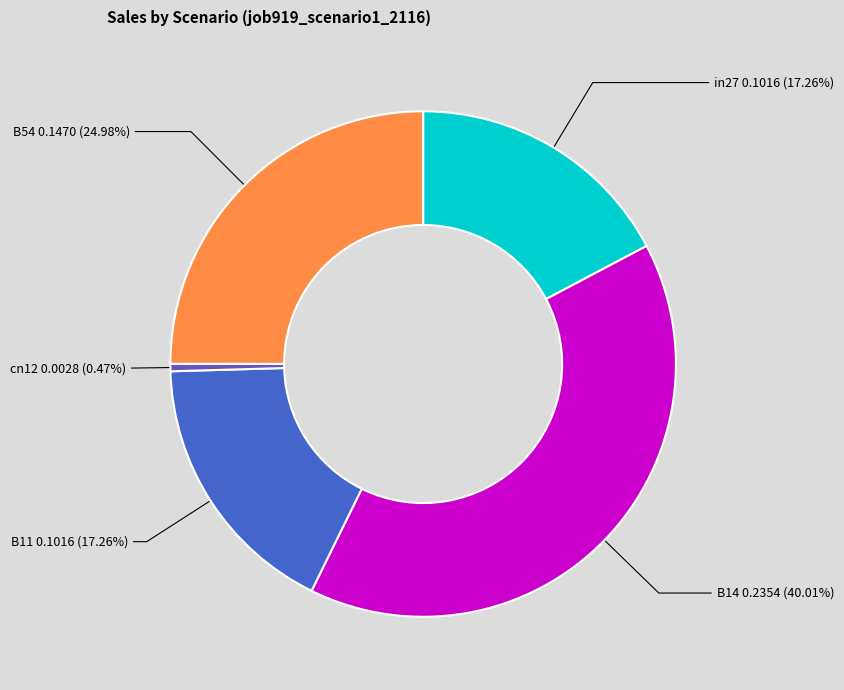

How many slices are in this pie chart?

5